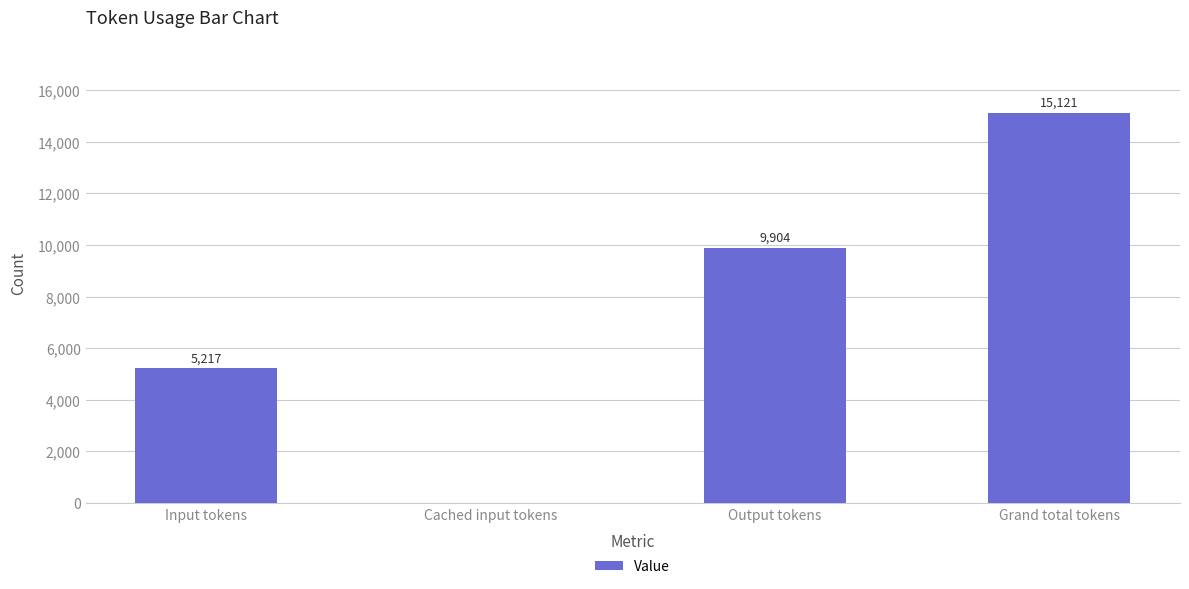

What is the maximum value shown in the chart?

15121